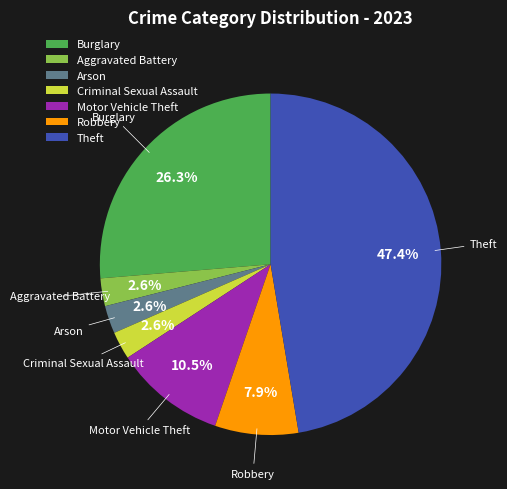

Is the sum of Burglary and Robbery greater than half?

No